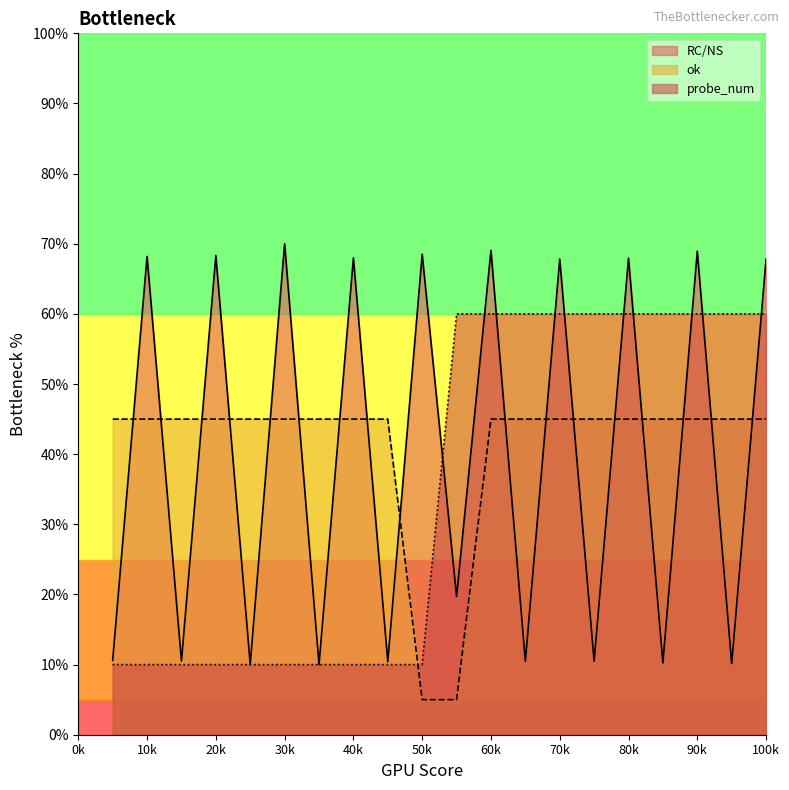

What is the difference between the maximum and minimum values in the ok series?

0.4